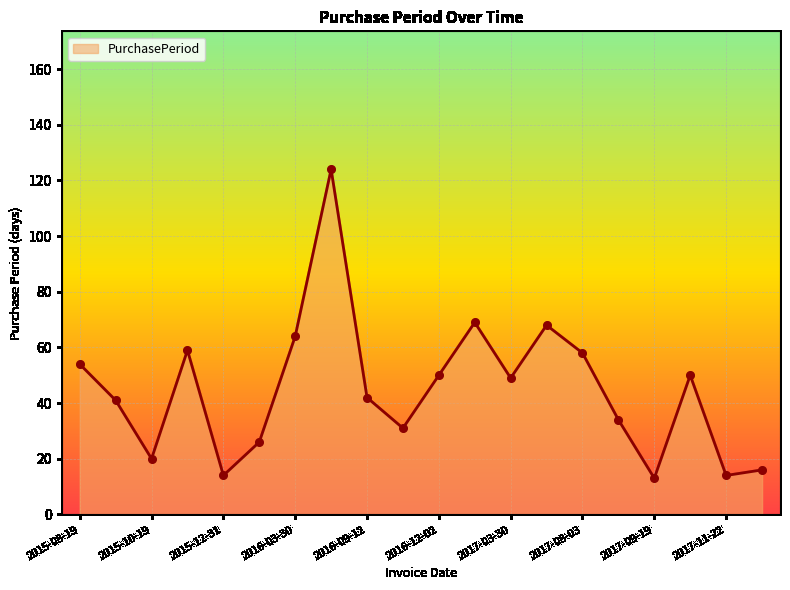

What is the greatest value displayed?

124